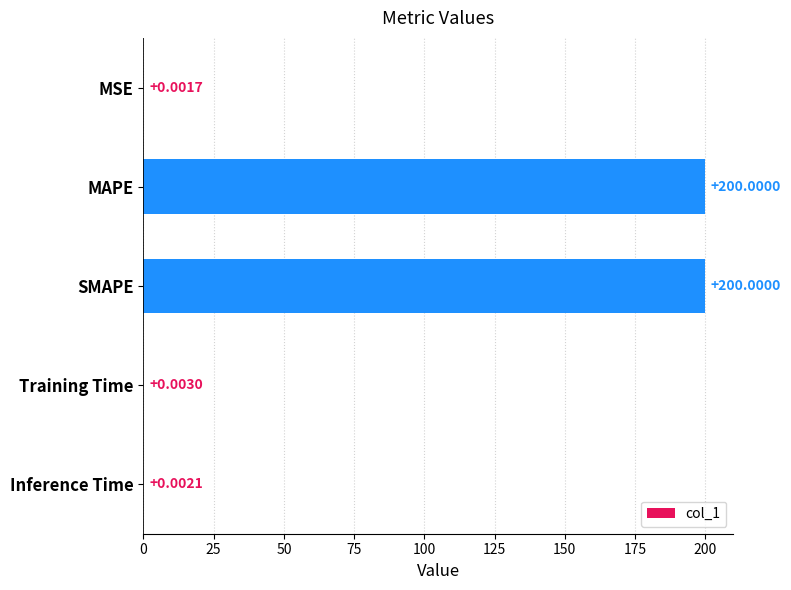

What is the sum of the values at Training Time and MAPE?

200.0